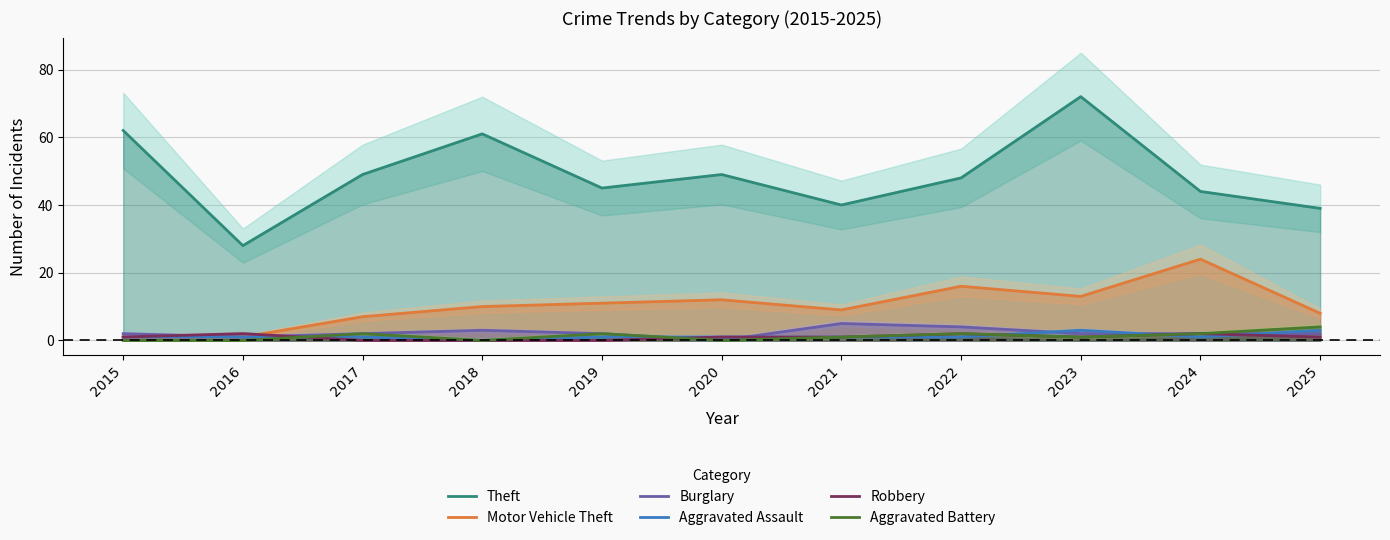

The value of Burglary at 2016 is 0. True or false?

False